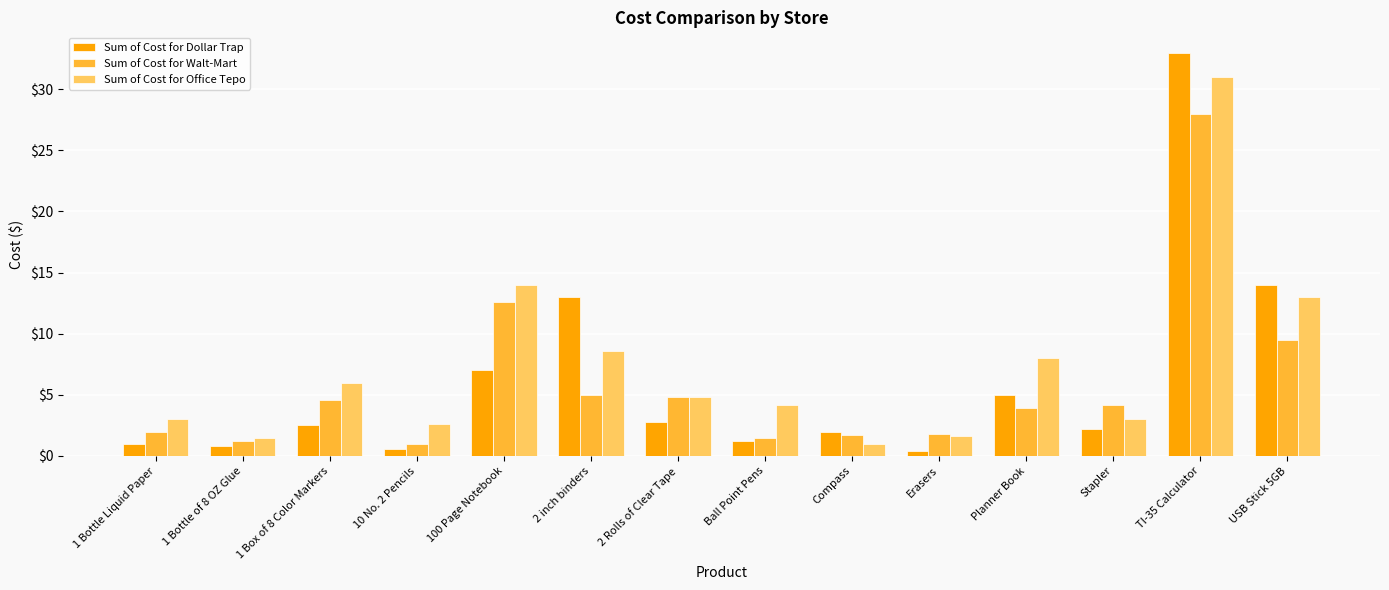

What is the value of the Sum of Cost for Office Tepo bar at the 1st from the left?

3.0